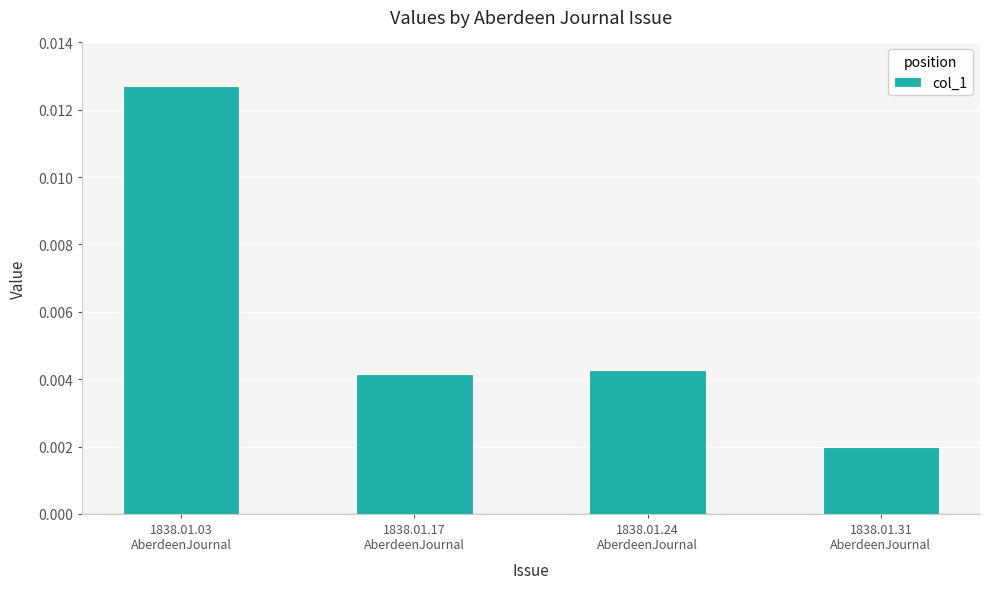

Does the chart contain any negative values?

No